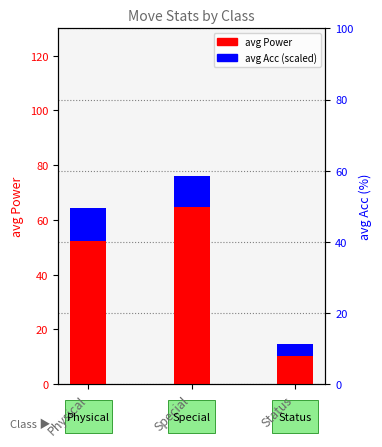

Rank the series by their average value, from highest to lowest.

avg Power, avg Acc (scaled)